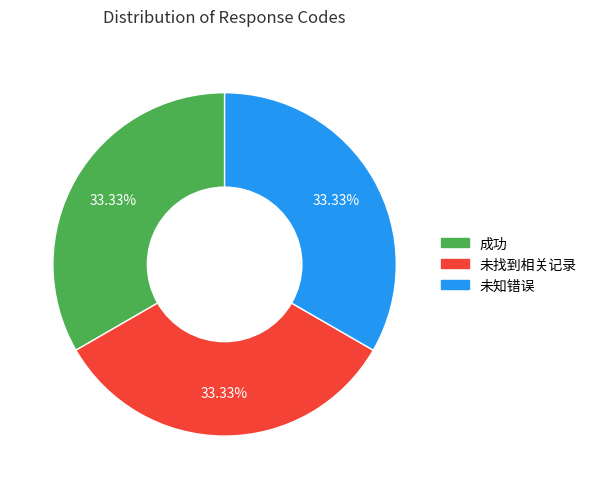

What portion of the pie excludes 未找到相关记录?

66.7%